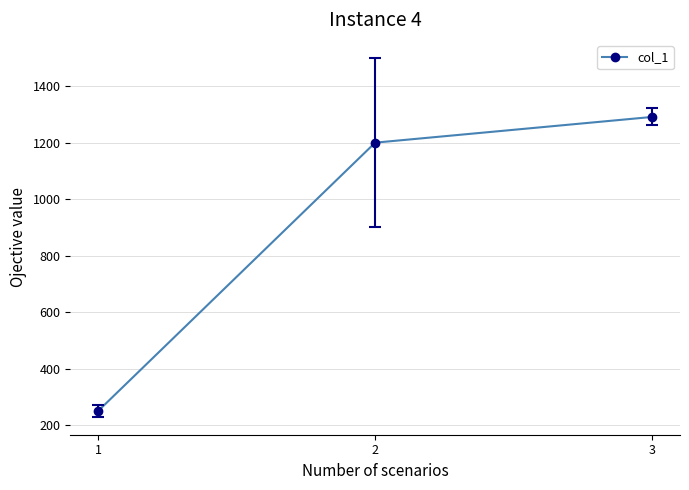

What is the approximate value at 3?

1291.0